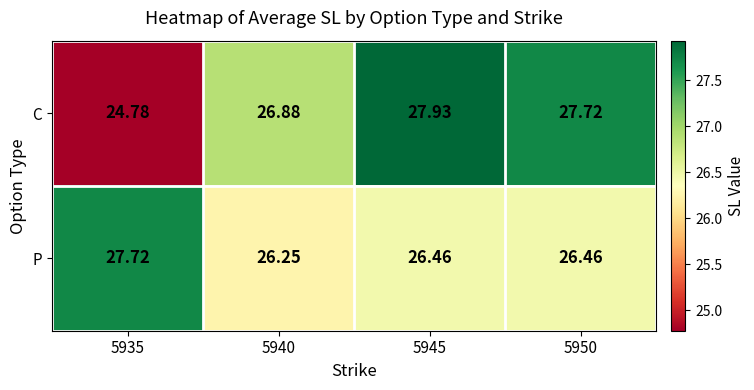

Rank the series at 5950 from lowest to highest value.

P, C